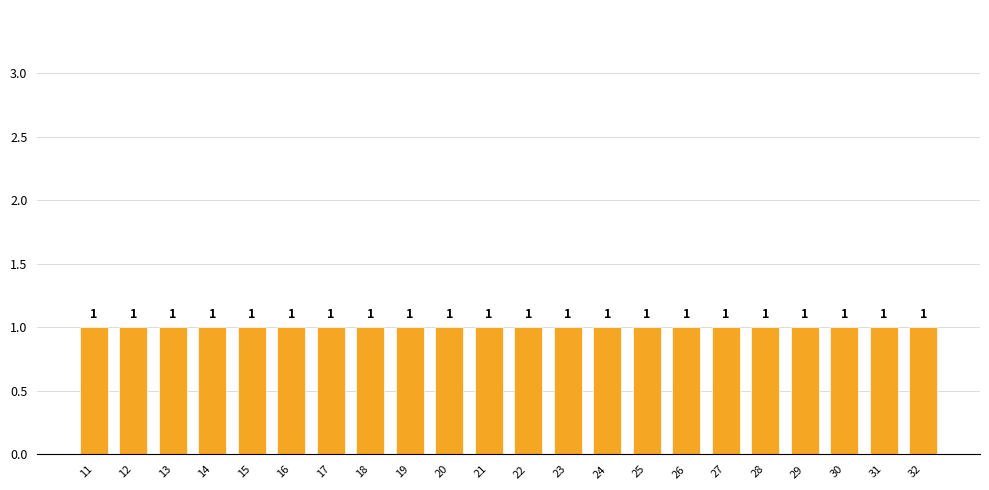

Reading left to right, transcribe this chart: for each bar, give the range it covers on the x-axis and its height.

10.5 to 11.5: 1
11.5 to 12.5: 1
12.5 to 13.5: 1
13.5 to 14.5: 1
14.5 to 15.5: 1
15.5 to 16.5: 1
16.5 to 17.5: 1
17.5 to 18.5: 1
18.5 to 19.5: 1
19.5 to 20.5: 1
20.5 to 21.5: 1
21.5 to 22.5: 1
22.5 to 23.5: 1
23.5 to 24.5: 1
24.5 to 25.5: 1
25.5 to 26.5: 1
26.5 to 27.5: 1
27.5 to 28.5: 1
28.5 to 29.5: 1
29.5 to 30.5: 1
30.5 to 31.5: 1
31.5 to 32.5: 1